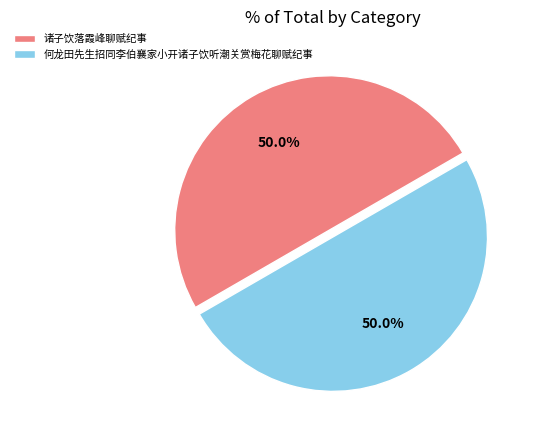

To the nearest percent, what percentage of the pie is 何龙田先生招同李伯襄家小开诸子饮听潮关赏梅花聊赋纪事?

50%